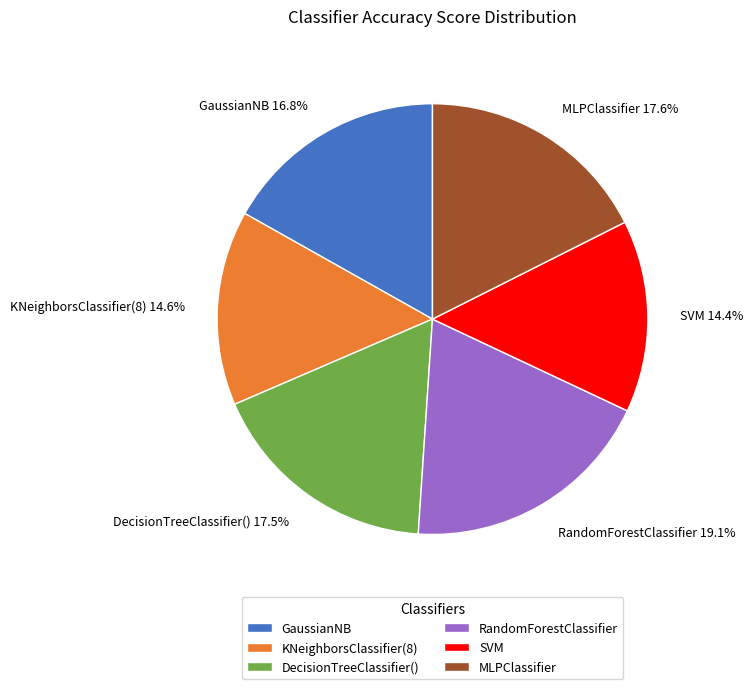

What percentage is the RandomForestClassifier slice, to the nearest percent?

19%